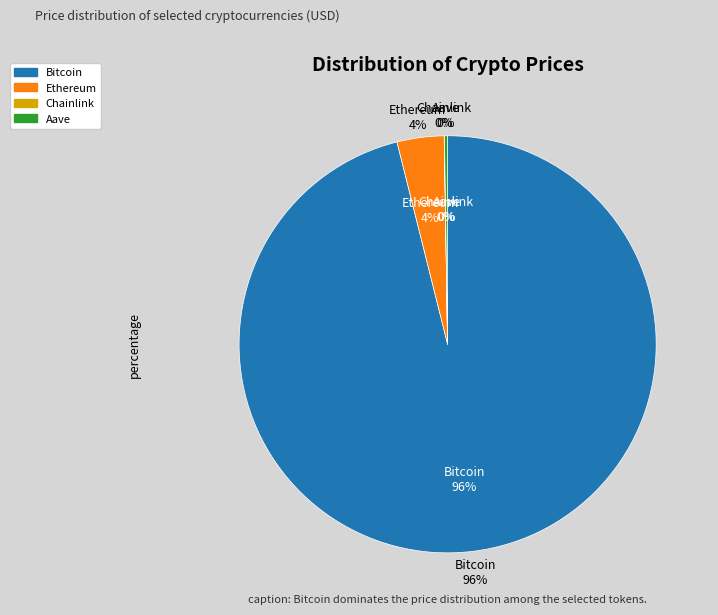

Do Aave and Ethereum together represent more than half of the pie?

No